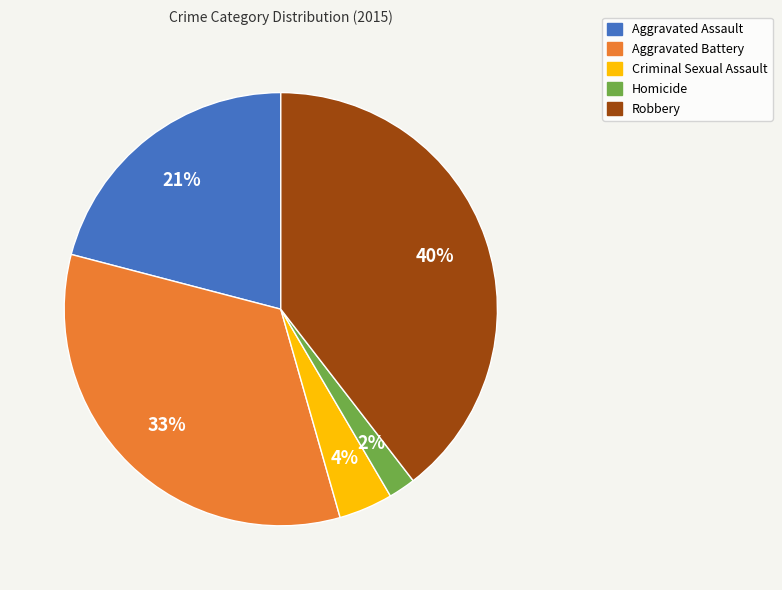

Combined, do Aggravated Battery and Aggravated Assault account for over 50%?

Yes